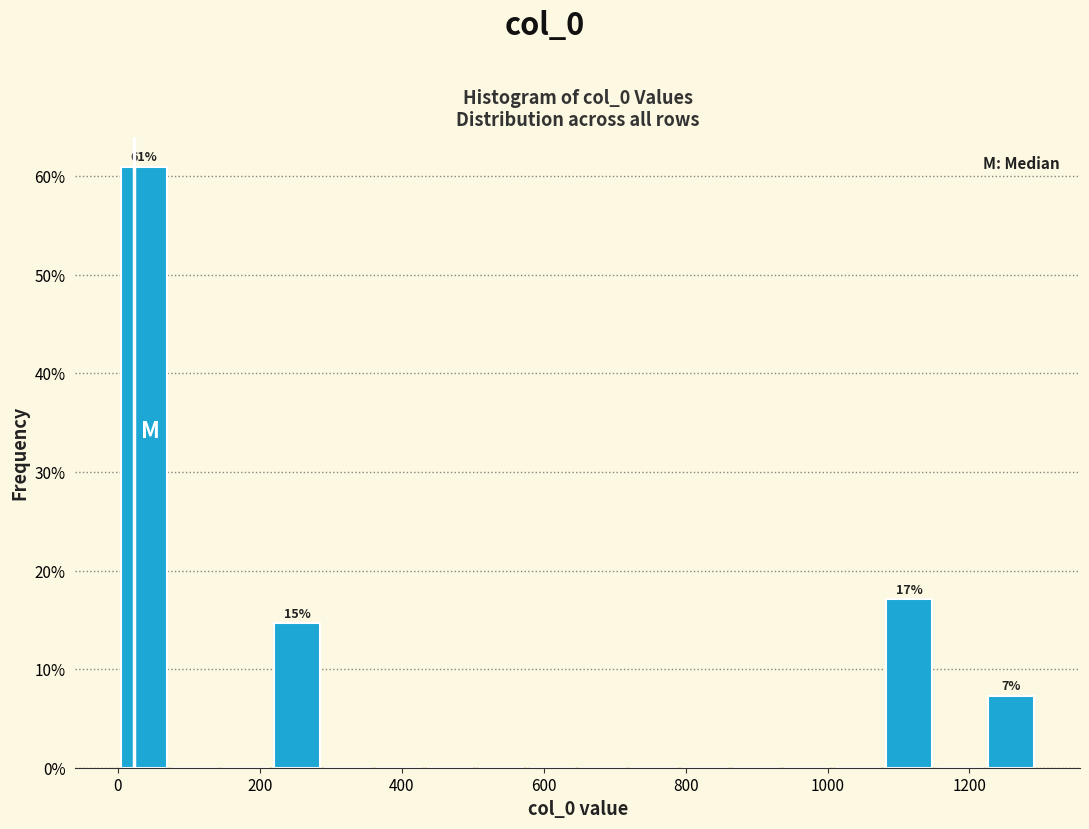

Around what value on the x-axis is the tallest bar? Give the approximate position of its centre, as read against the axis.

40